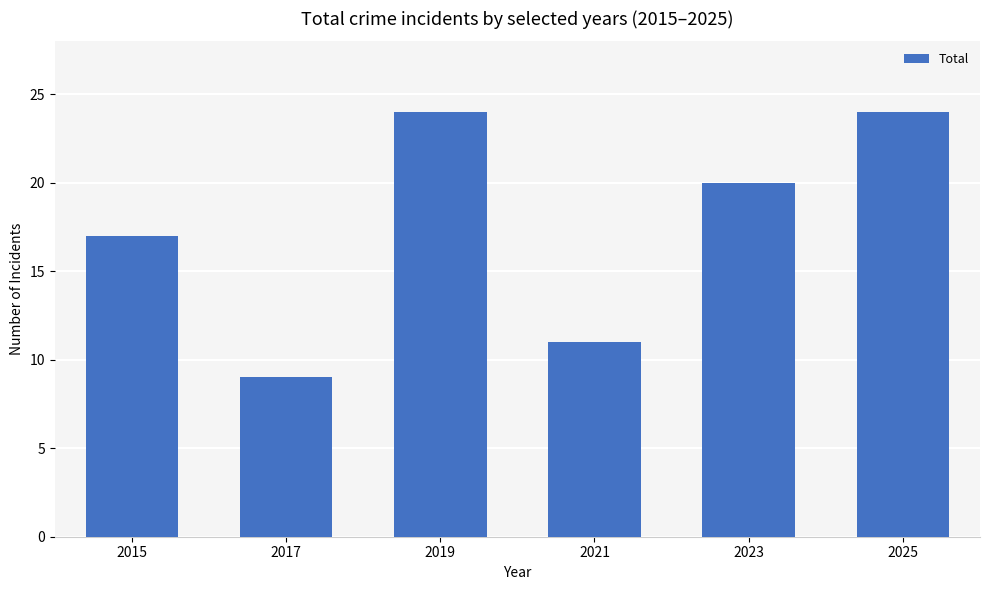

At which label is the value closest to 16?

2015